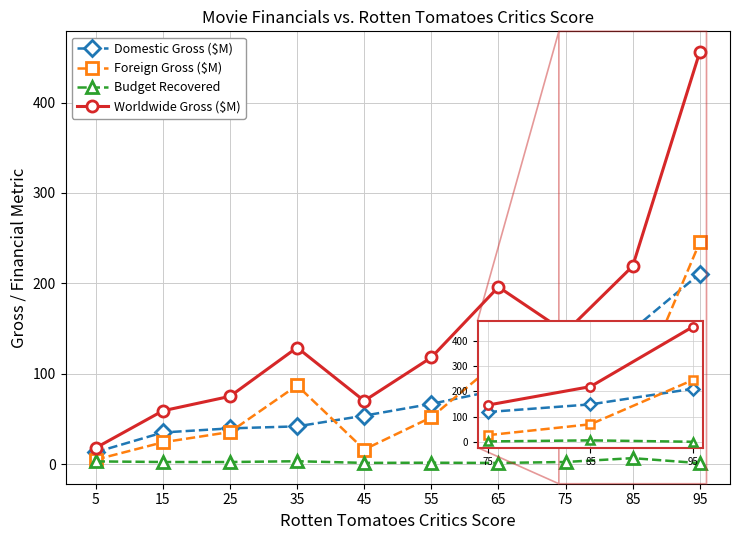

How many data points in Budget Recovered are above 2?

6